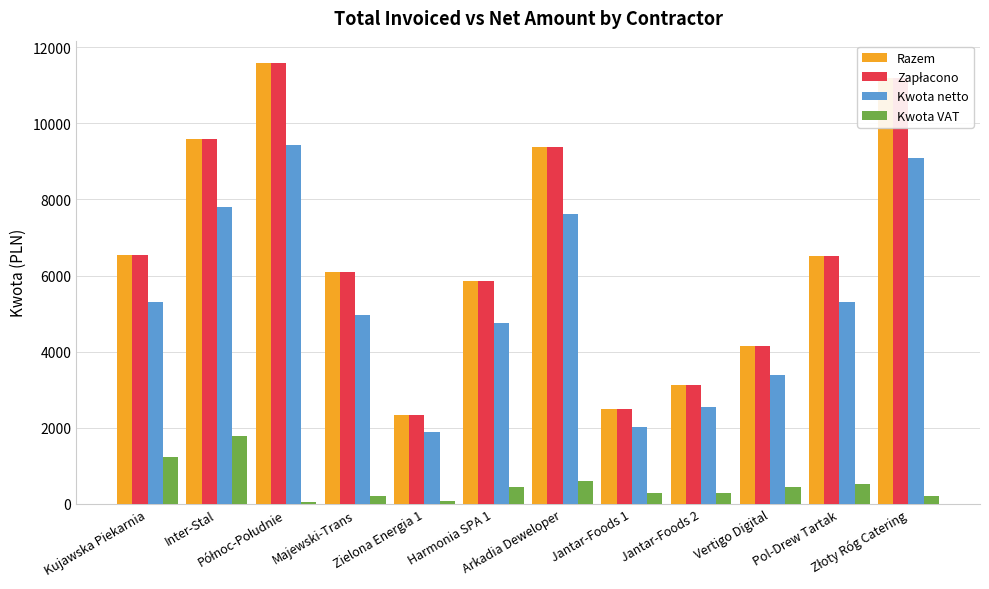

At how many categories does at least one series exceed 7212?

4